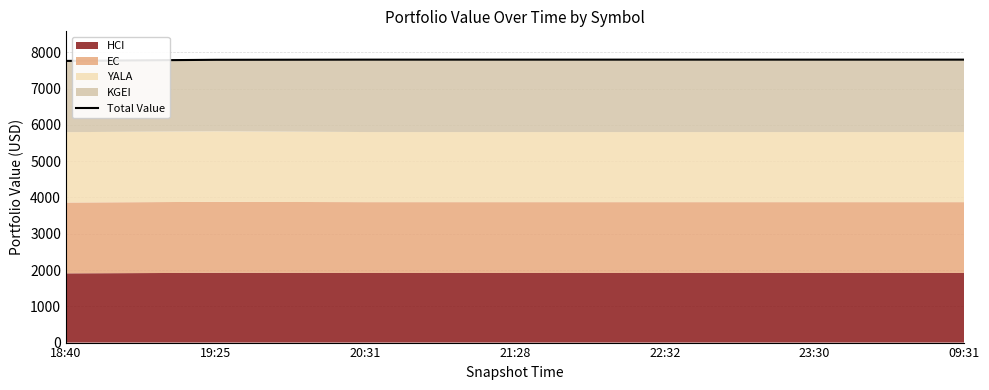

Reading left to right, what are all the values shown in this chart?

18:40=7762.0	19:25=7792.6	20:31=7797.2	21:28=7797.2	22:32=7797.2	23:30=7797.2	09:31=7797.2